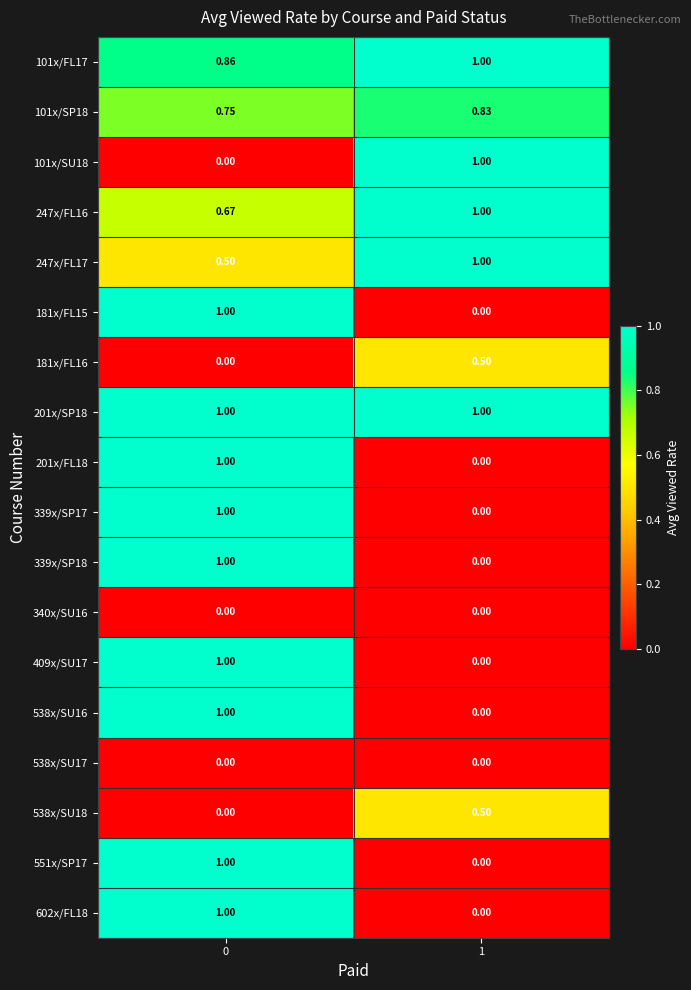

Which series has the largest total across all categories?

201x/SP18